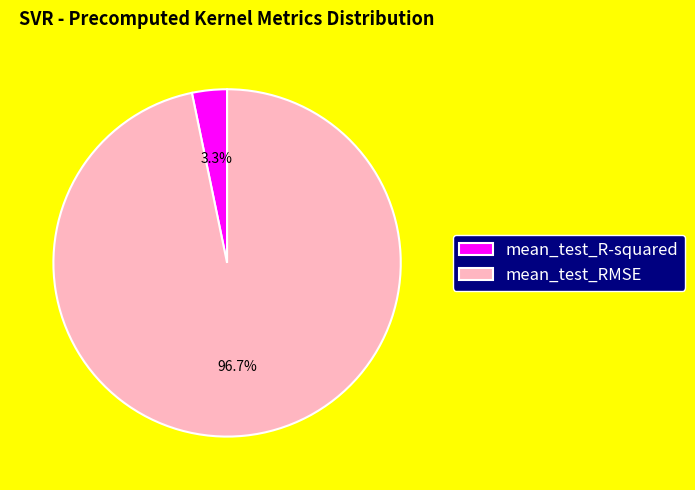

Which category has the biggest portion of the pie?

mean_test_RMSE